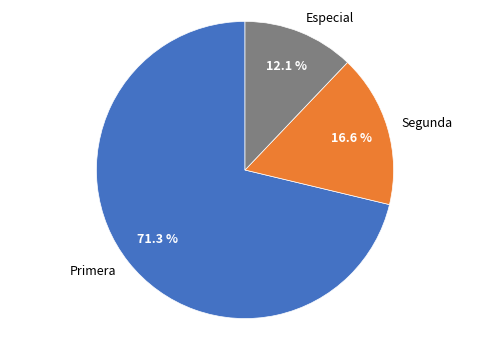

Rank the categories by value from highest to lowest.

Primera, Segunda, Especial